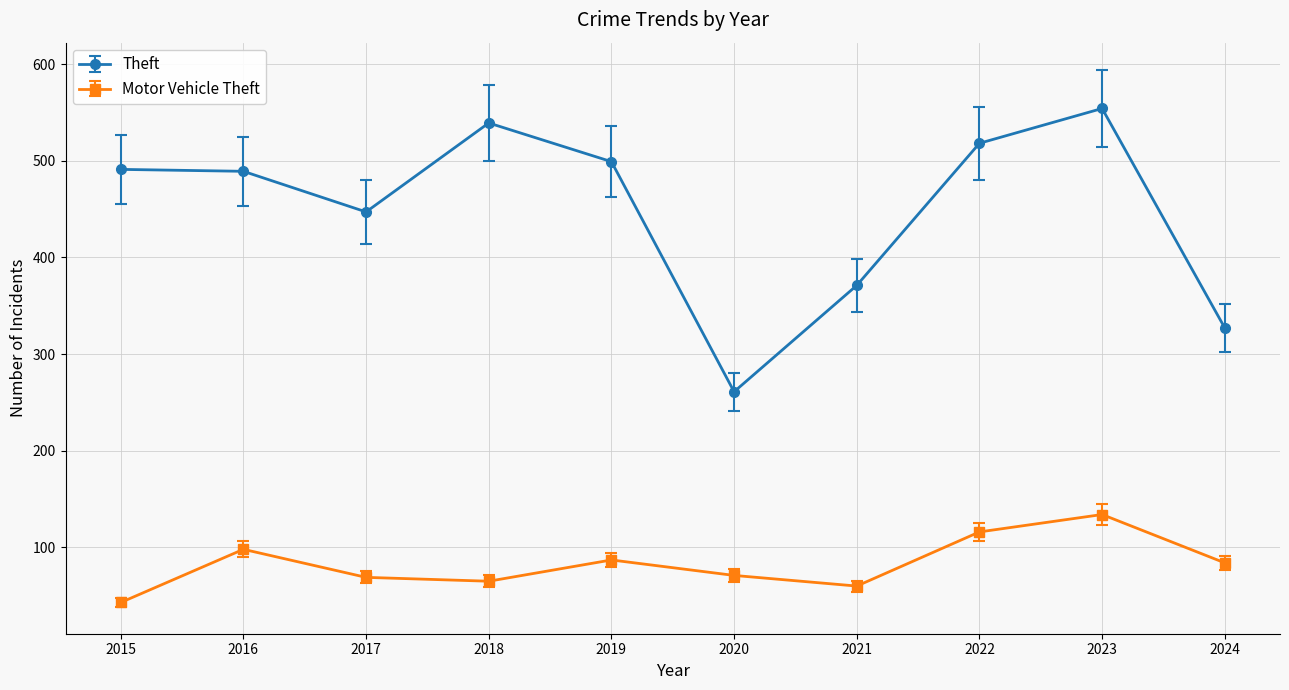

The Motor Vehicle Theft series shows 85.4 at 2018. True or false?

False